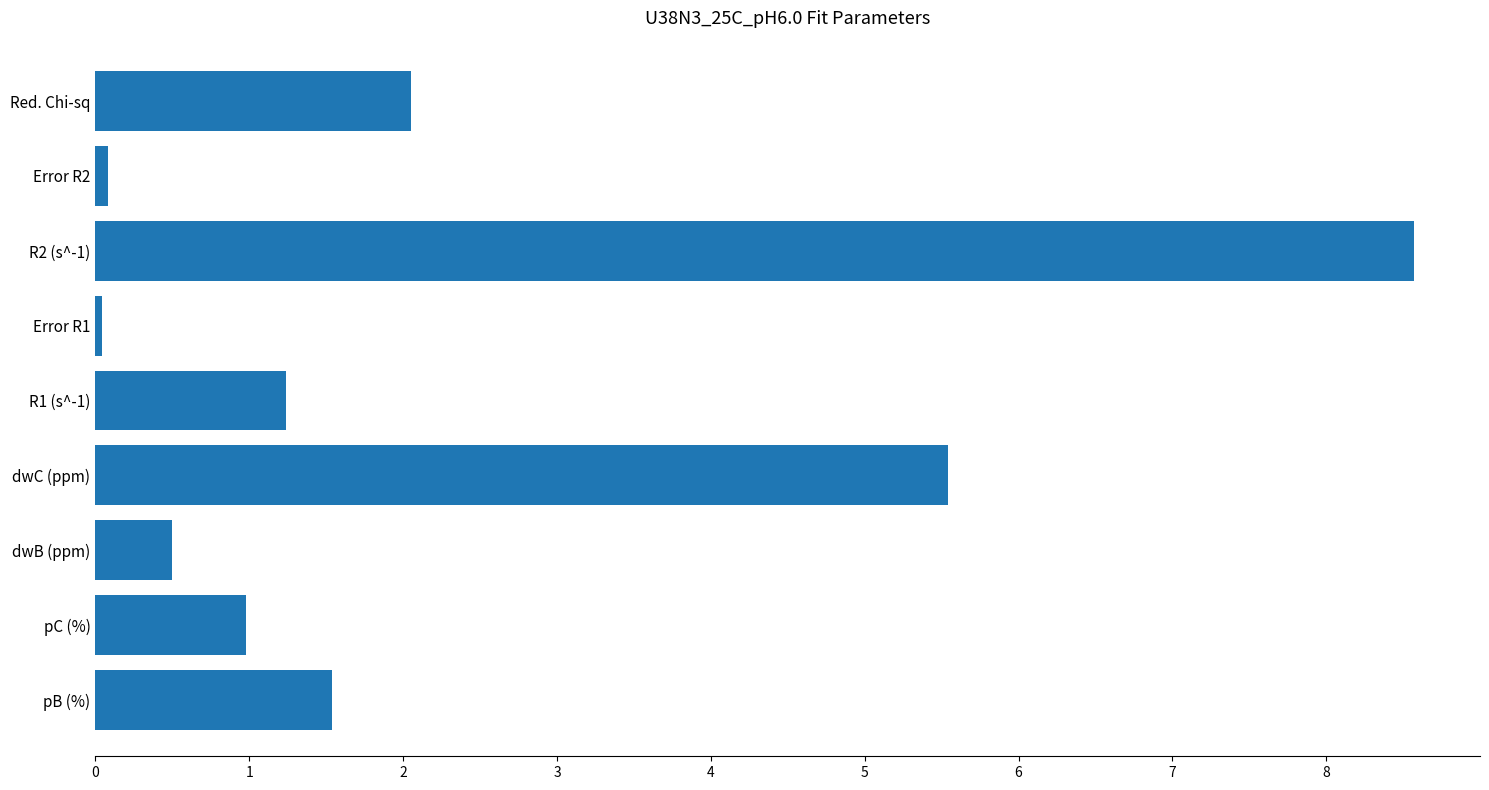

What is the difference between the maximum and minimum values?

8.5